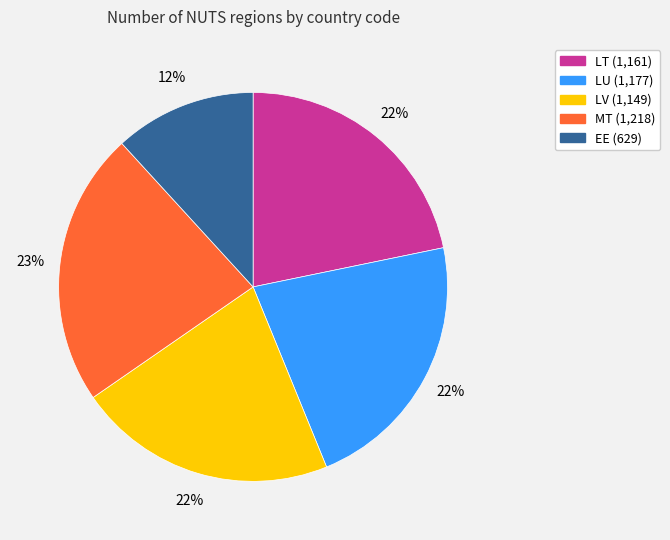

Does LV account for over 50% of the chart?

No